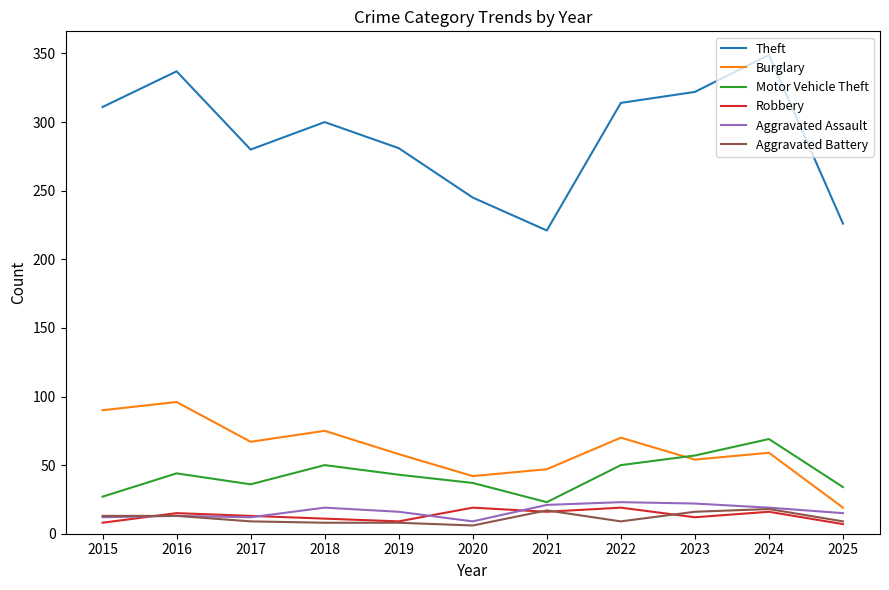

Which label corresponds to the largest value in the chart?

2024